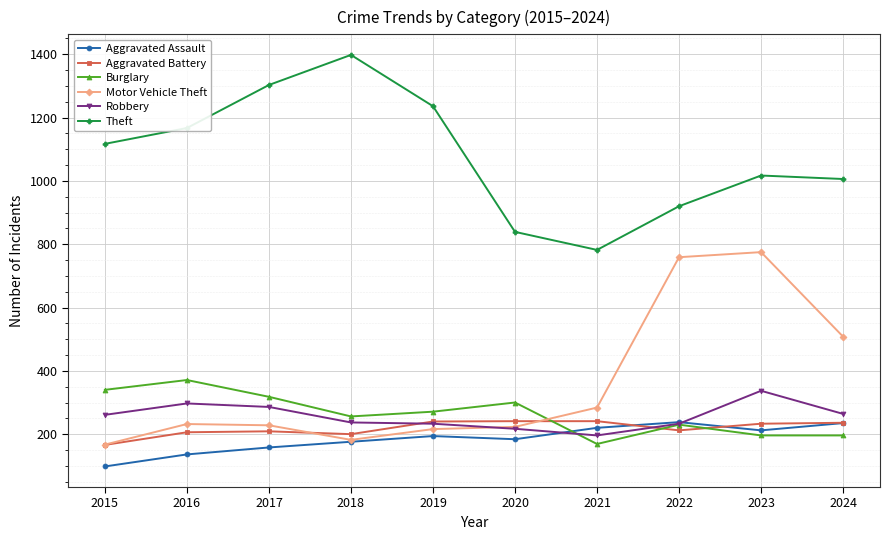

What is the difference between the highest and lowest values at 2018?

1222